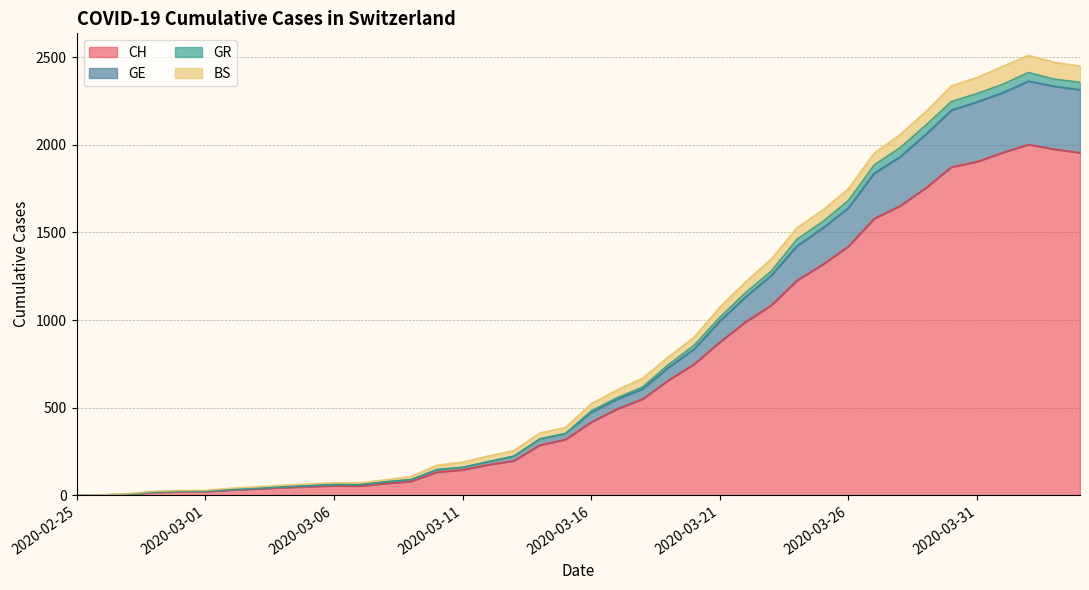

What is the maximum value for CH?

2002